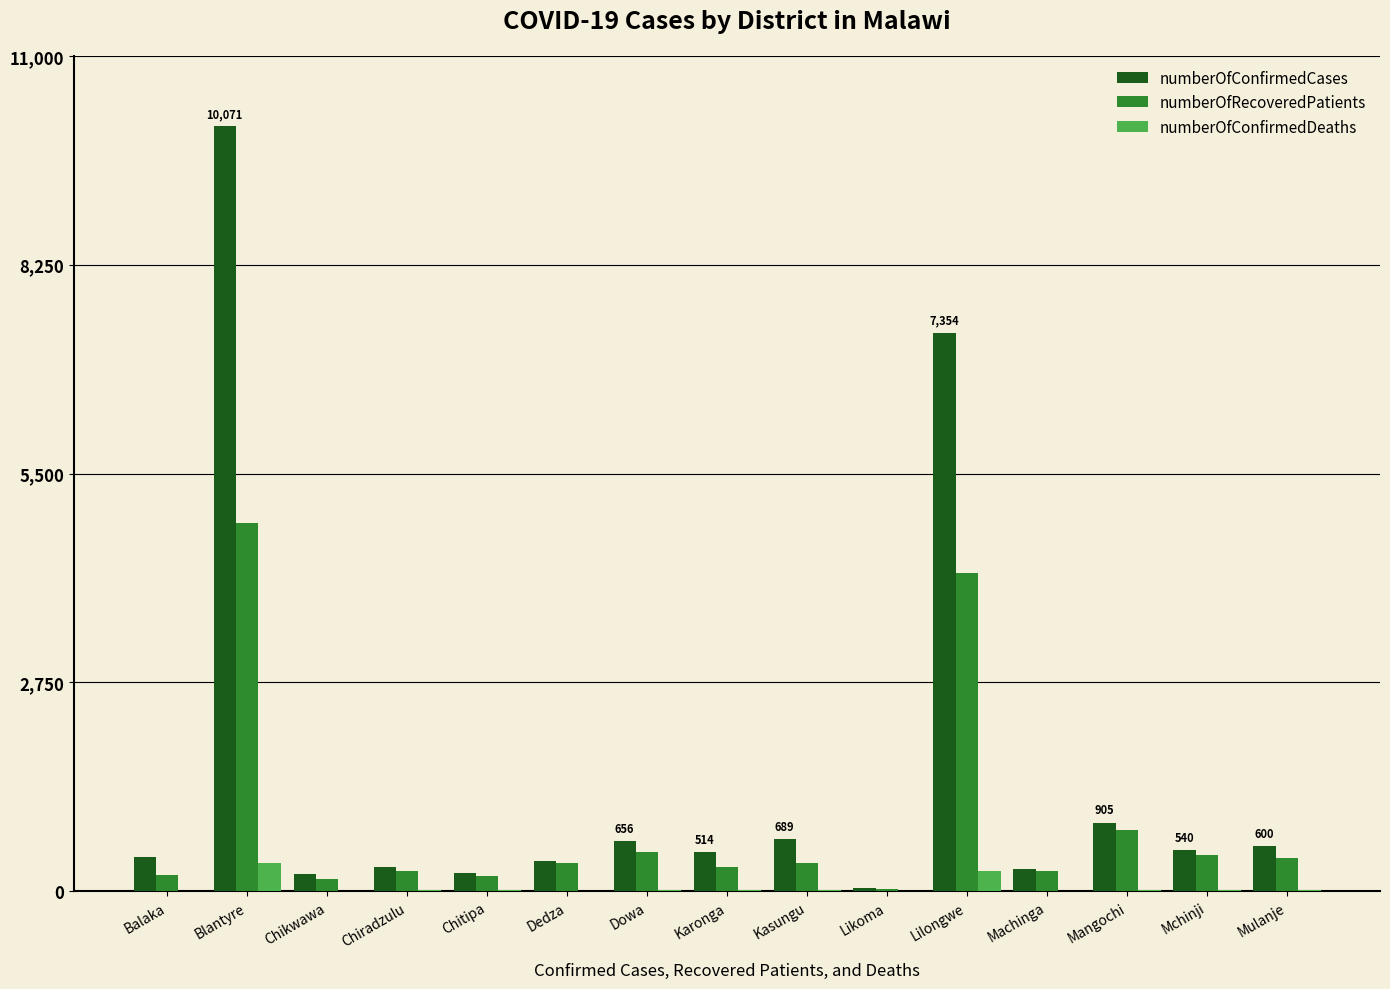

What is the sum of the numberOfConfirmedCases values at Chiradzulu and Machinga?

621